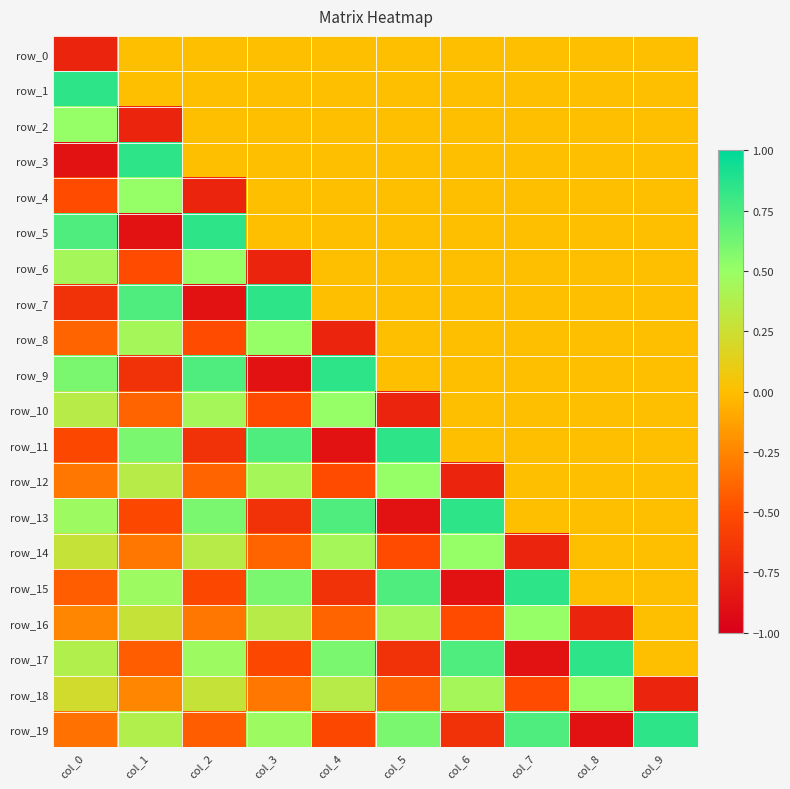

Reading left to right, transcribe all the data shown in this chart.

row_0: col_0=-0.8	col_1=0.0	col_2=0.0	col_3=0.0	col_4=0.0	col_5=0.0	col_6=0.0	col_7=0.0	col_8=0.0	col_9=0.0
row_1: col_0=0.8	col_1=0.0	col_2=0.0	col_3=0.0	col_4=0.0	col_5=0.0	col_6=0.0	col_7=0.0	col_8=0.0	col_9=0.0
row_2: col_0=0.5	col_1=-0.8	col_2=0.0	col_3=0.0	col_4=0.0	col_5=0.0	col_6=0.0	col_7=0.0	col_8=0.0	col_9=0.0
row_3: col_0=-0.9	col_1=0.8	col_2=0.0	col_3=0.0	col_4=0.0	col_5=0.0	col_6=0.0	col_7=0.0	col_8=0.0	col_9=0.0
row_4: col_0=-0.5	col_1=0.5	col_2=-0.8	col_3=0.0	col_4=0.0	col_5=0.0	col_6=0.0	col_7=0.0	col_8=0.0	col_9=0.0
row_5: col_0=0.7	col_1=-0.9	col_2=0.8	col_3=0.0	col_4=0.0	col_5=0.0	col_6=0.0	col_7=0.0	col_8=0.0	col_9=0.0
row_6: col_0=0.4	col_1=-0.5	col_2=0.5	col_3=-0.8	col_4=0.0	col_5=0.0	col_6=0.0	col_7=0.0	col_8=0.0	col_9=0.0
row_7: col_0=-0.7	col_1=0.7	col_2=-0.9	col_3=0.8	col_4=0.0	col_5=0.0	col_6=0.0	col_7=0.0	col_8=0.0	col_9=0.0
row_8: col_0=-0.4	col_1=0.4	col_2=-0.5	col_3=0.5	col_4=-0.8	col_5=0.0	col_6=0.0	col_7=0.0	col_8=0.0	col_9=0.0
row_9: col_0=0.6	col_1=-0.7	col_2=0.7	col_3=-0.9	col_4=0.8	col_5=0.0	col_6=0.0	col_7=0.0	col_8=0.0	col_9=0.0
row_10: col_0=0.3	col_1=-0.4	col_2=0.4	col_3=-0.5	col_4=0.5	col_5=-0.8	col_6=0.0	col_7=0.0	col_8=0.0	col_9=0.0
row_11: col_0=-0.5	col_1=0.6	col_2=-0.7	col_3=0.7	col_4=-0.9	col_5=0.8	col_6=0.0	col_7=0.0	col_8=0.0	col_9=0.0
row_12: col_0=-0.3	col_1=0.3	col_2=-0.4	col_3=0.4	col_4=-0.5	col_5=0.5	col_6=-0.8	col_7=0.0	col_8=0.0	col_9=0.0
row_13: col_0=0.5	col_1=-0.5	col_2=0.6	col_3=-0.7	col_4=0.7	col_5=-0.9	col_6=0.8	col_7=0.0	col_8=0.0	col_9=0.0
row_14: col_0=0.3	col_1=-0.3	col_2=0.3	col_3=-0.4	col_4=0.4	col_5=-0.5	col_6=0.5	col_7=-0.8	col_8=0.0	col_9=0.0
row_15: col_0=-0.4	col_1=0.5	col_2=-0.5	col_3=0.6	col_4=-0.7	col_5=0.7	col_6=-0.9	col_7=0.8	col_8=0.0	col_9=0.0
row_16: col_0=-0.2	col_1=0.3	col_2=-0.3	col_3=0.3	col_4=-0.4	col_5=0.4	col_6=-0.5	col_7=0.5	col_8=-0.8	col_9=0.0
row_17: col_0=0.4	col_1=-0.4	col_2=0.5	col_3=-0.5	col_4=0.6	col_5=-0.7	col_6=0.7	col_7=-0.9	col_8=0.8	col_9=0.0
row_18: col_0=0.2	col_1=-0.2	col_2=0.3	col_3=-0.3	col_4=0.3	col_5=-0.4	col_6=0.4	col_7=-0.5	col_8=0.5	col_9=-0.8
row_19: col_0=-0.3	col_1=0.4	col_2=-0.4	col_3=0.5	col_4=-0.5	col_5=0.6	col_6=-0.7	col_7=0.7	col_8=-0.9	col_9=0.8